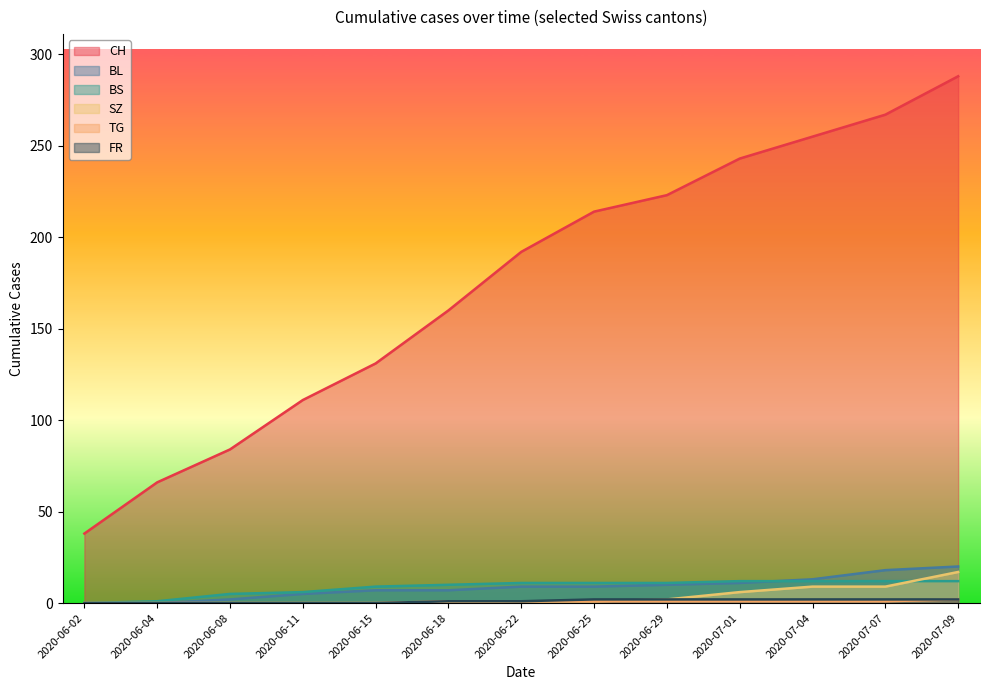

The value of BS at 2020-06-15 is 9. True or false?

True